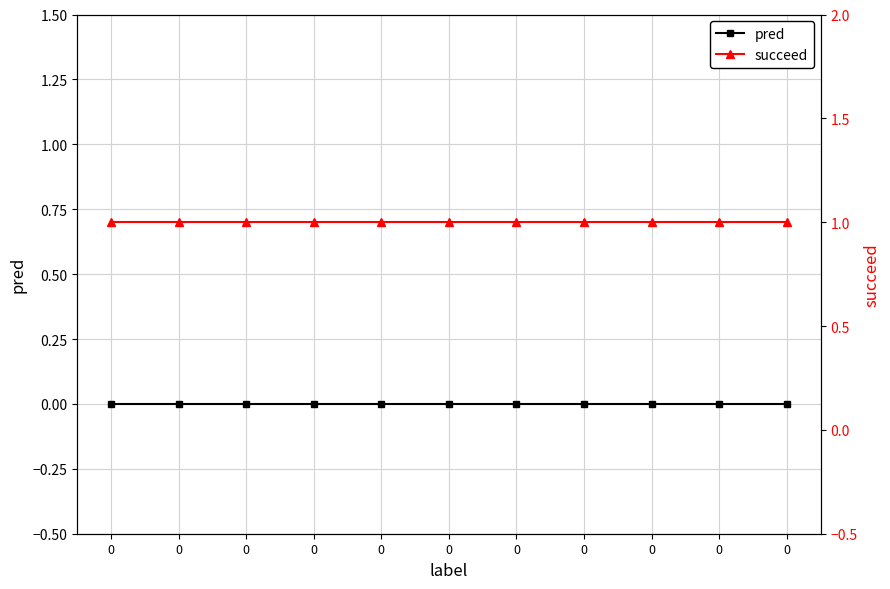

True or false: succeed and pred cross at least once.

False